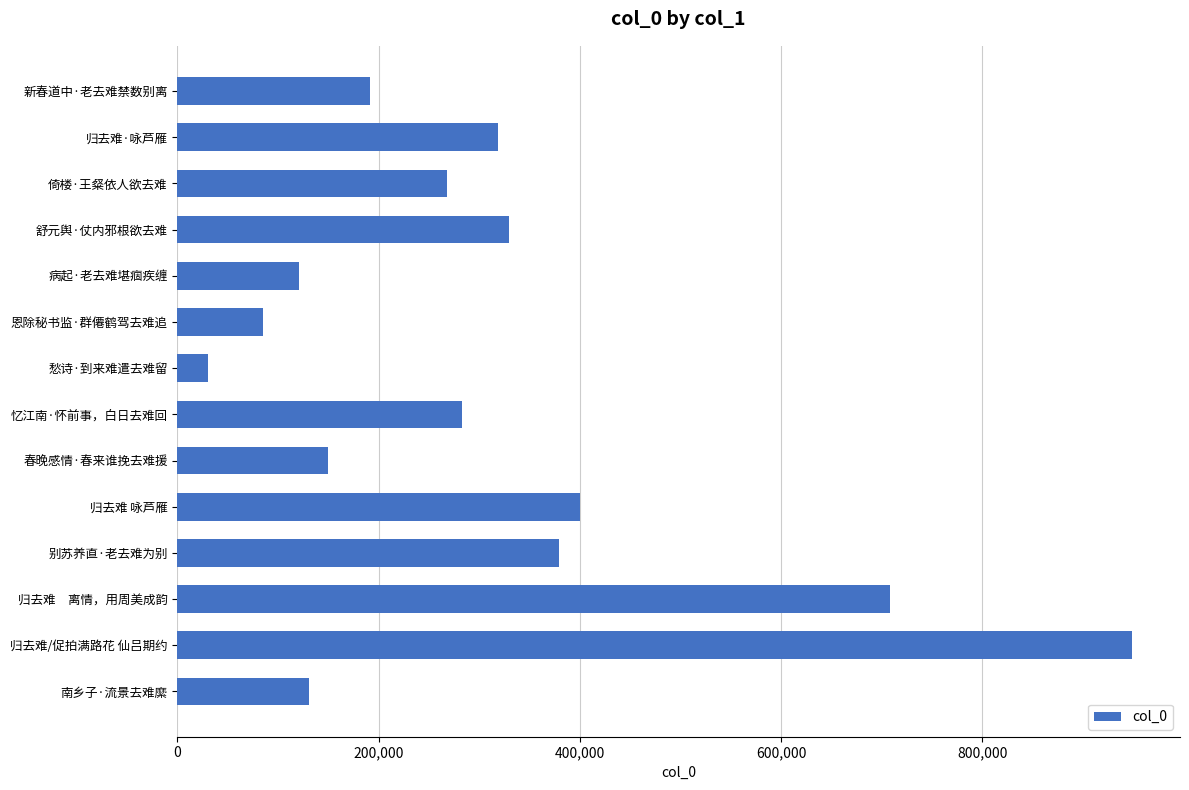

The chart shows a value of 85008 at 恩除秘书监·群僊鹤驾去难追. True or false?

True